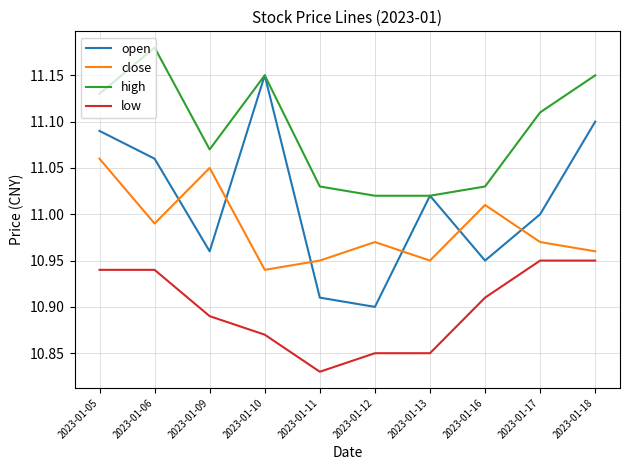

How many lines are shown in the chart?

4